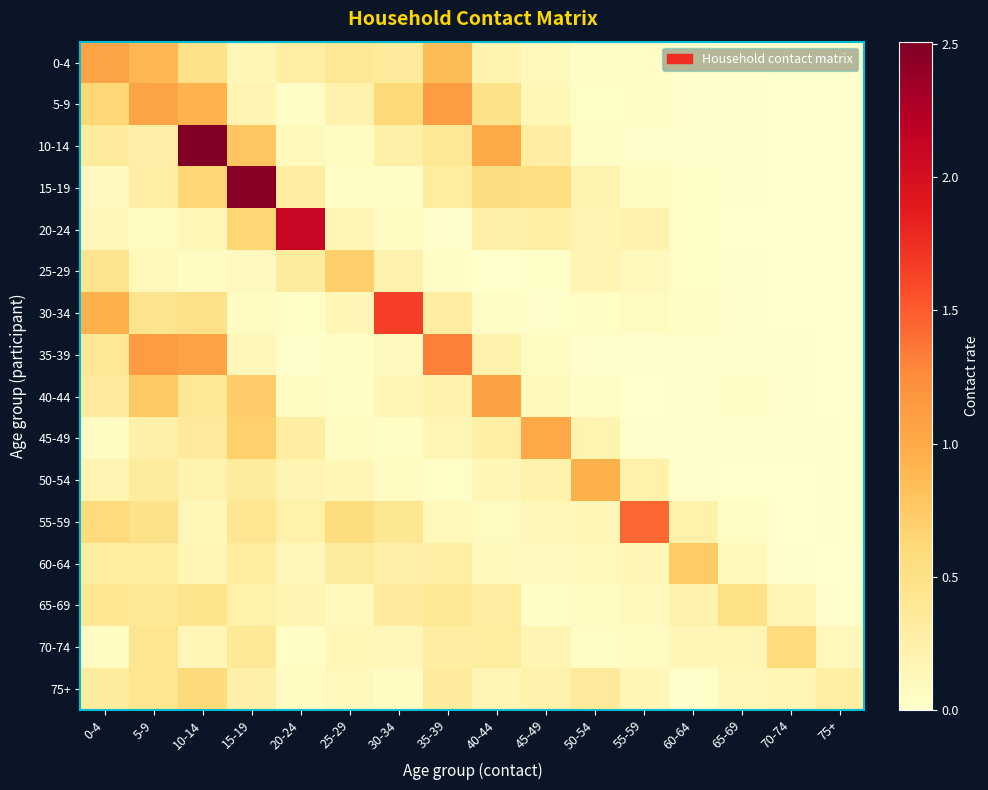

At how many categories does at least one series exceed 2?

3